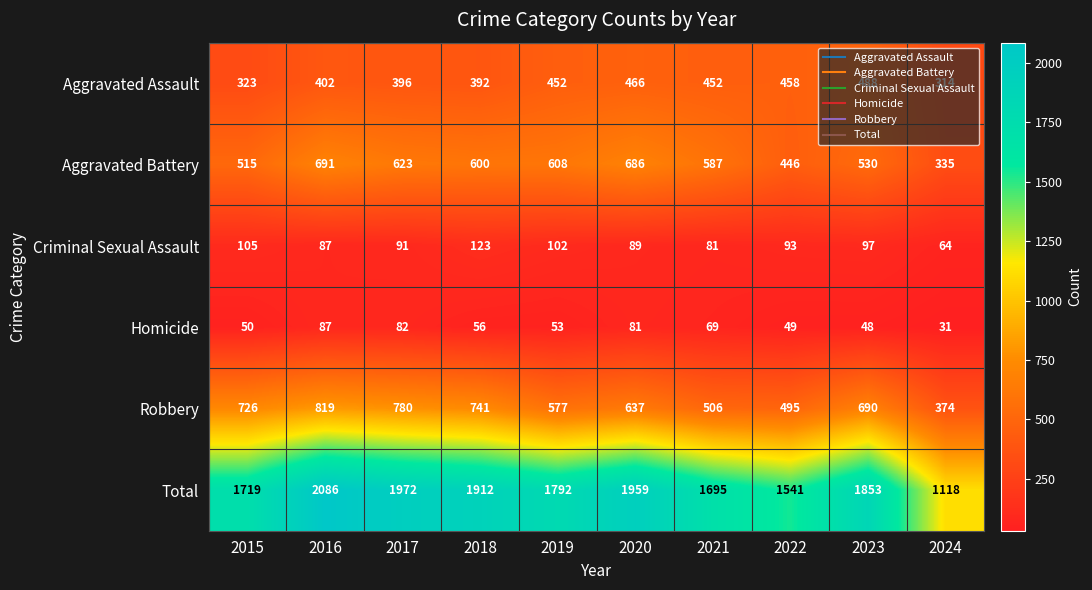

What is the approximate value of Criminal Sexual Assault at 2018, to the nearest 5?

125